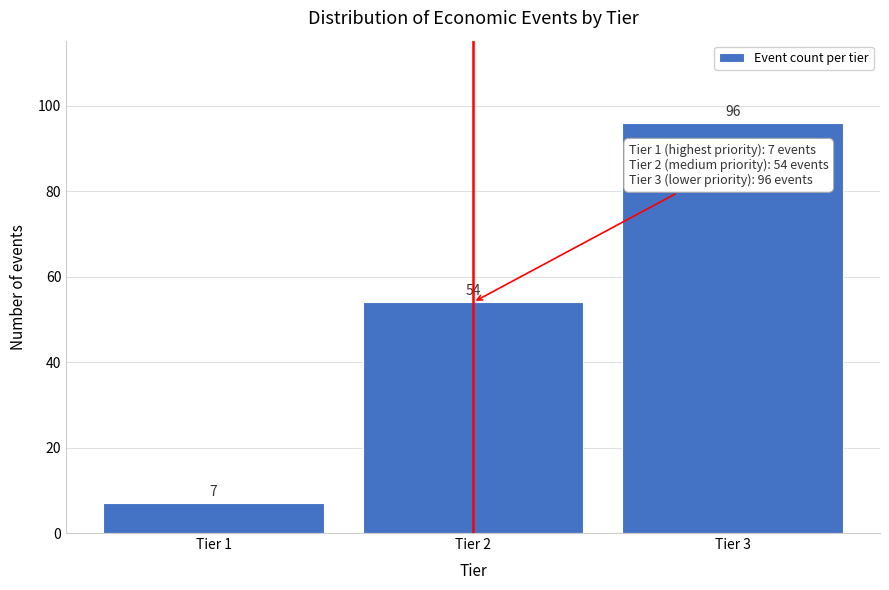

Reading left to right, transcribe all the data shown in this chart.

7	54	96